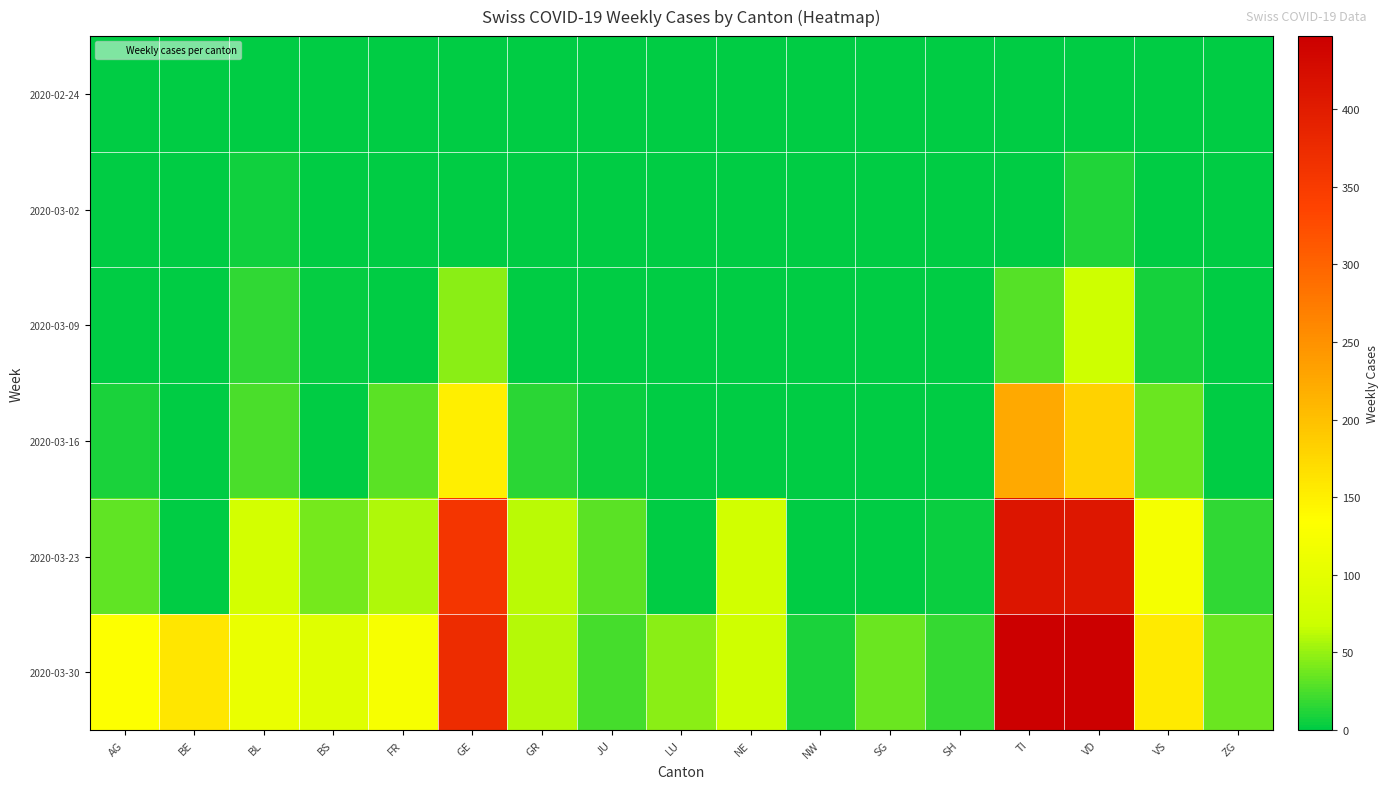

Reading right to left, what are all the values shown in this chart?

2020-02-24: ZG=0	VS=0	VD=0	TI=0	SH=0	SG=0	NW=0	NE=0	LU=0	JU=0	GR=0	GE=0	FR=0	BS=0	BL=0	BE=0	AG=0
2020-03-02: ZG=0	VS=1	VD=11	TI=0	SH=0	SG=0	NW=0	NE=0	LU=0	JU=0	GR=0	GE=0	FR=0	BS=0	BL=6	BE=0	AG=0
2020-03-09: ZG=0	VS=7	VD=70	TI=29	SH=0	SG=0	NW=0	NE=0	LU=0	JU=0	GR=1	GE=46	FR=0	BS=2	BL=16	BE=0	AG=0
2020-03-16: ZG=0	VS=36	VD=180	TI=224	SH=0	SG=0	NW=0	NE=0	LU=0	JU=4	GR=15	GE=151	FR=30	BS=0	BL=26	BE=0	AG=10
2020-03-23: ZG=17	VS=122	VD=408	TI=411	SH=5	SG=0	NW=0	NE=74	LU=0	JU=31	GR=62	GE=358	FR=59	BS=39	BL=78	BE=0	AG=32
2020-03-30: ZG=35	VS=157	VD=446	TI=447	SH=18	SG=36	NW=9	NE=73	LU=47	JU=24	GR=61	GE=373	FR=124	BS=93	BL=107	BE=159	AG=131